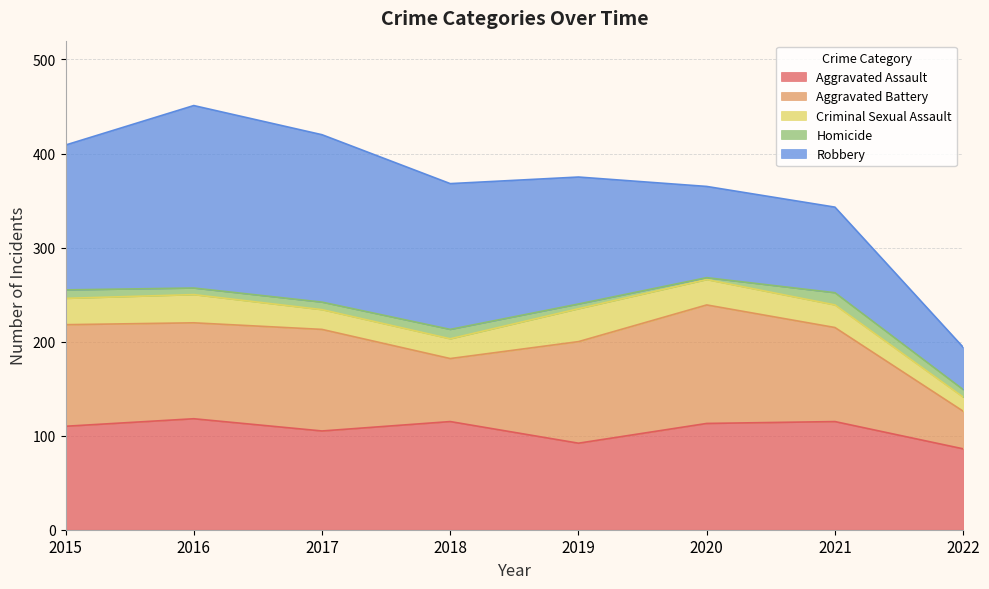

Reading left to right, what are all the values shown in this chart?

Aggravated Assault: 2015=110	2016=118	2017=105	2018=115	2019=92	2020=113	2021=115	2022=86
Aggravated Battery: 2015=108	2016=102	2017=108	2018=67	2019=108	2020=126	2021=100	2022=40
Criminal Sexual Assault: 2015=28	2016=30	2017=21	2018=21	2019=35	2020=27	2021=24	2022=15
Homicide: 2015=9	2016=7	2017=8	2018=10	2019=5	2020=2	2021=13	2022=8
Robbery: 2015=154	2016=194	2017=178	2018=155	2019=135	2020=97	2021=91	2022=45